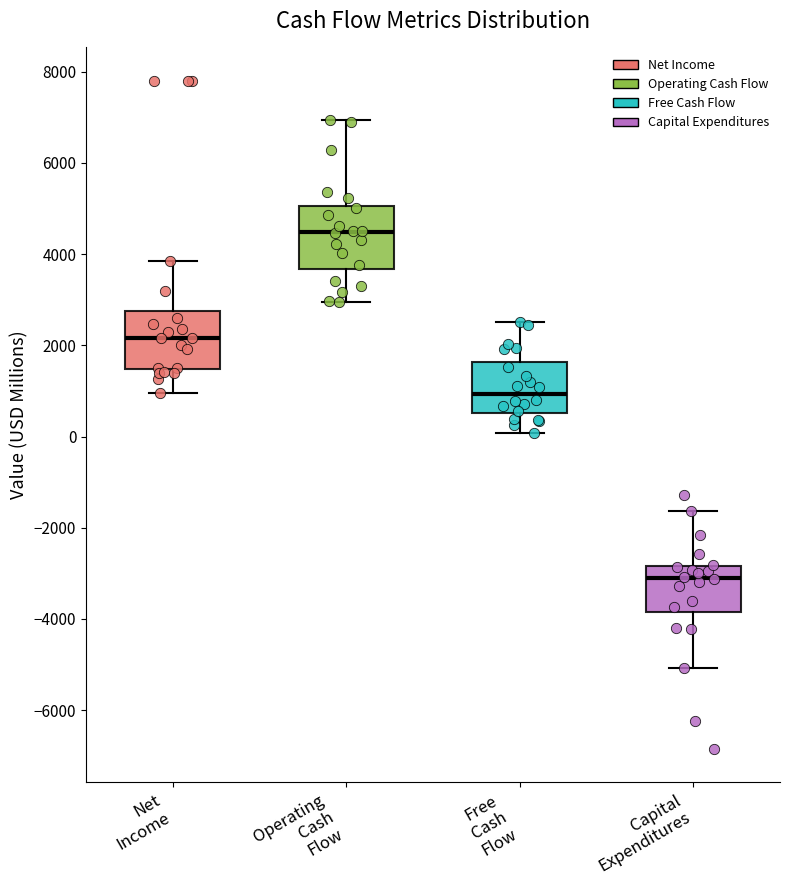

Which box's median line is the lowest?

Capital Expenditures